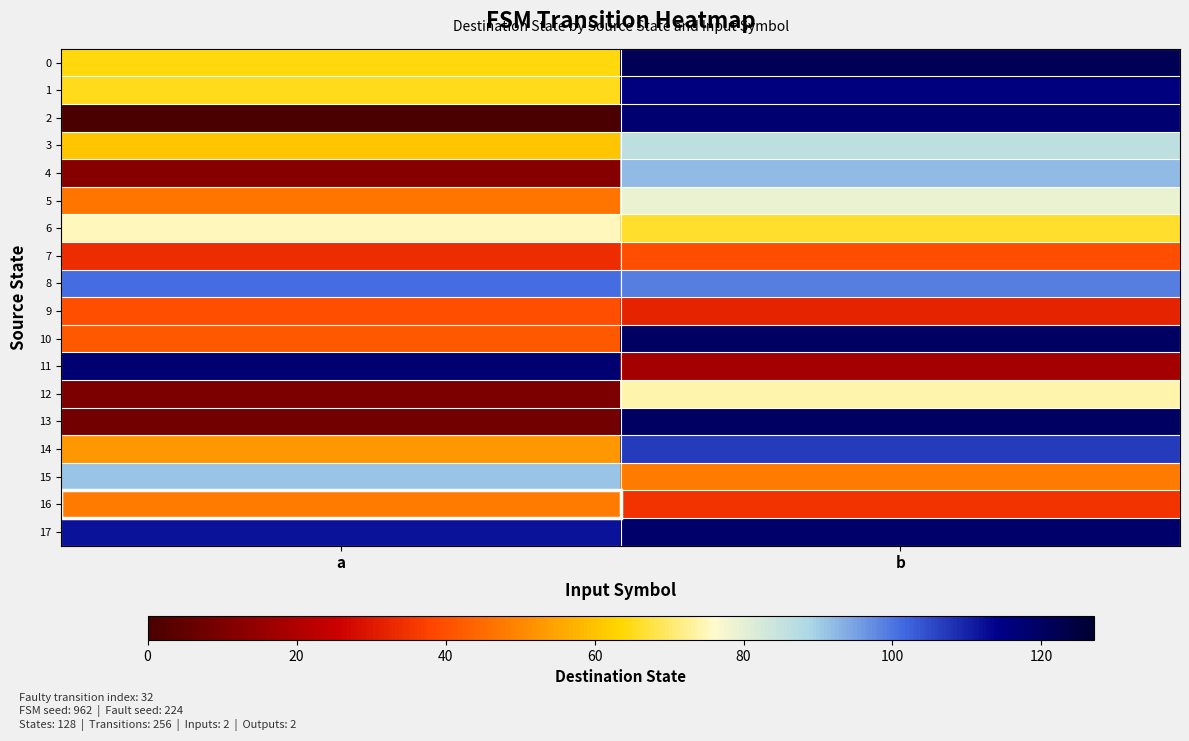

Which series has the widest spread of values?

2